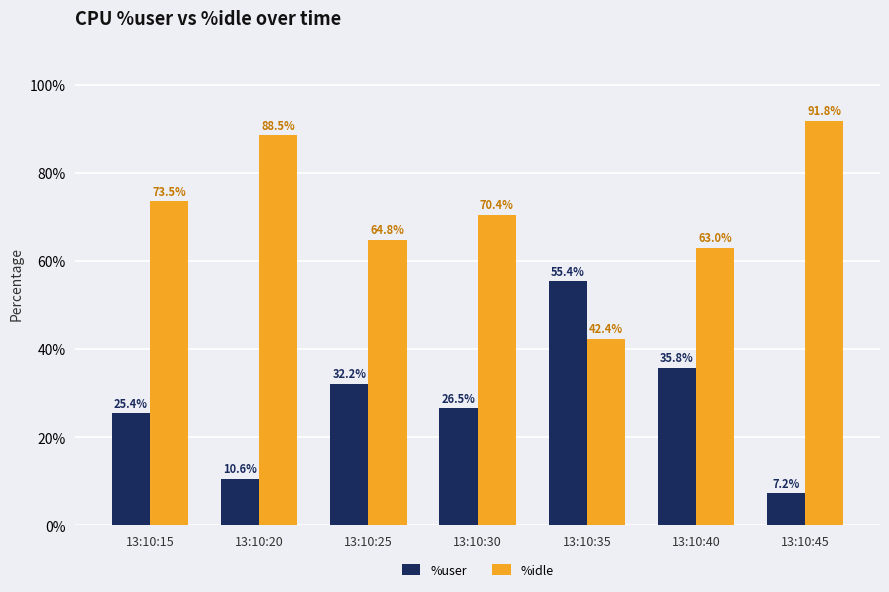

What is the sum of the %idle values at 13:10:15 and 13:10:45?

165.3